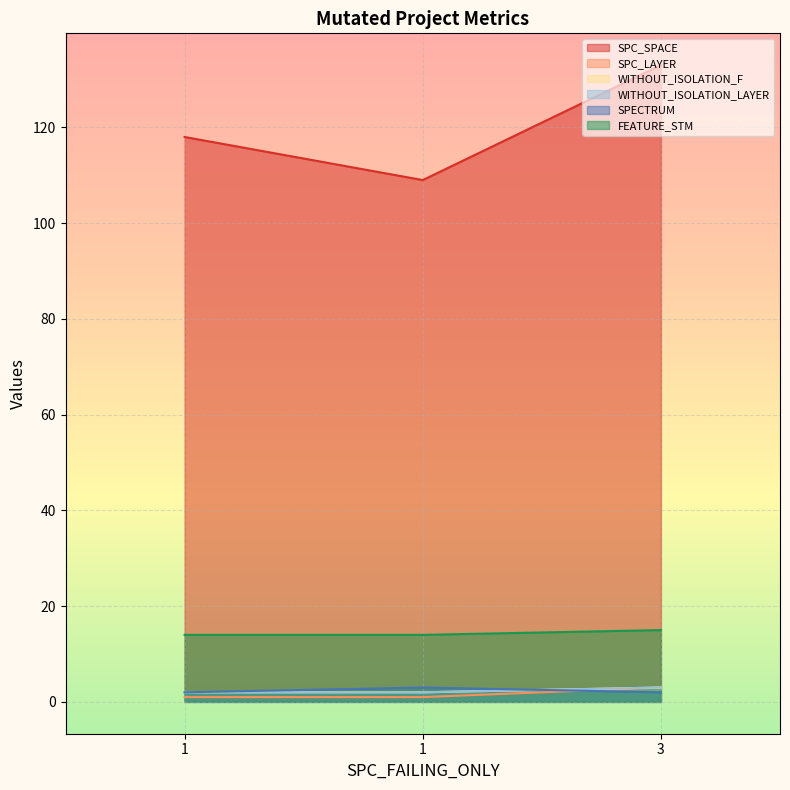

List the series in order of their peak value, highest first.

SPC_SPACE, FEATURE_STM, SPC_LAYER, WITHOUT_ISOLATION_F, WITHOUT_ISOLATION_LAYER, SPECTRUM